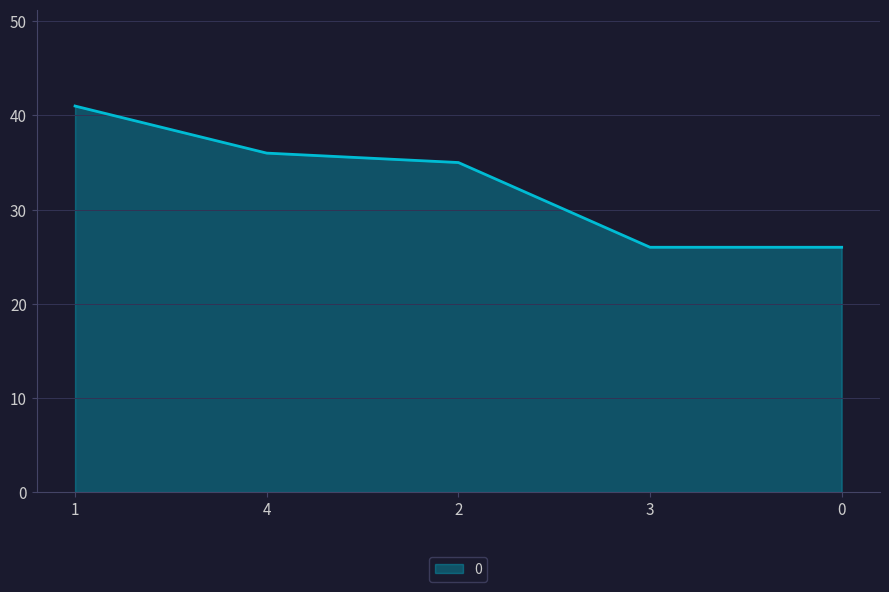

What position from the right is 1?

5